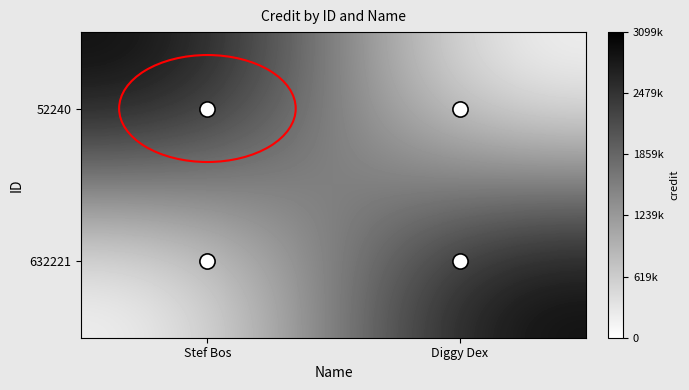

List the series in order of their peak value, lowest first.

52240, 632221